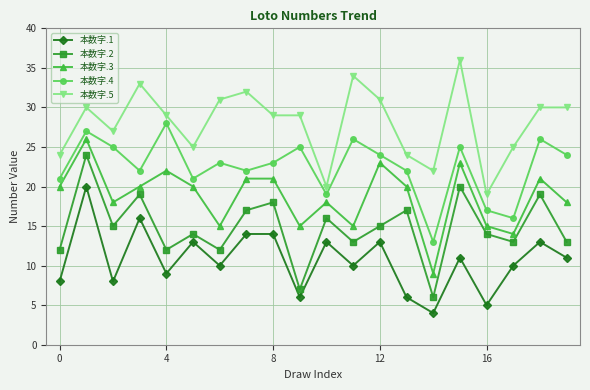

List the series in order of their peak value, lowest first.

本数字.1, 本数字.2, 本数字.3, 本数字.4, 本数字.5